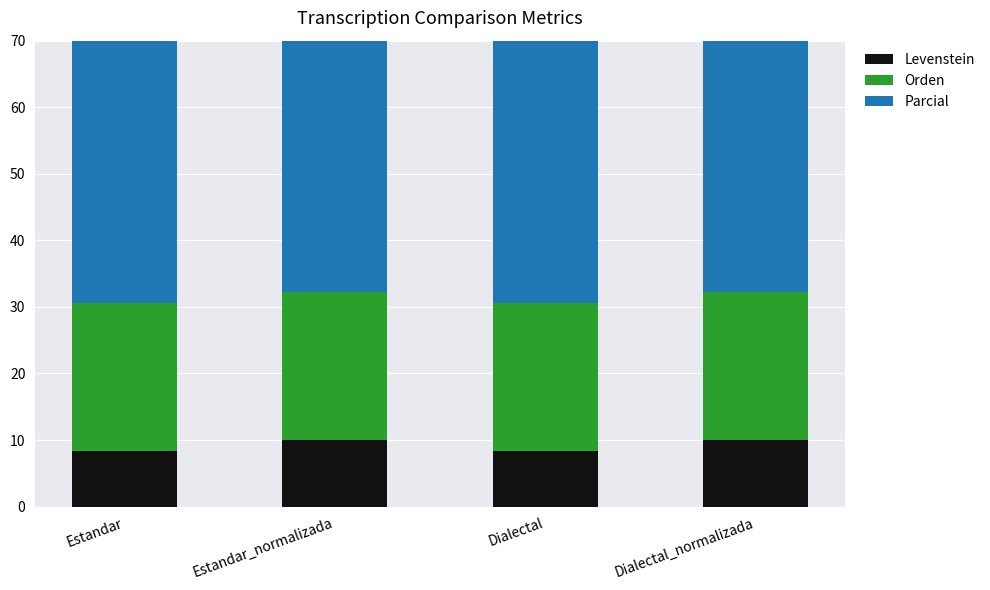

What is the value of the Levenstein bar at the 2nd from the left?

10.0